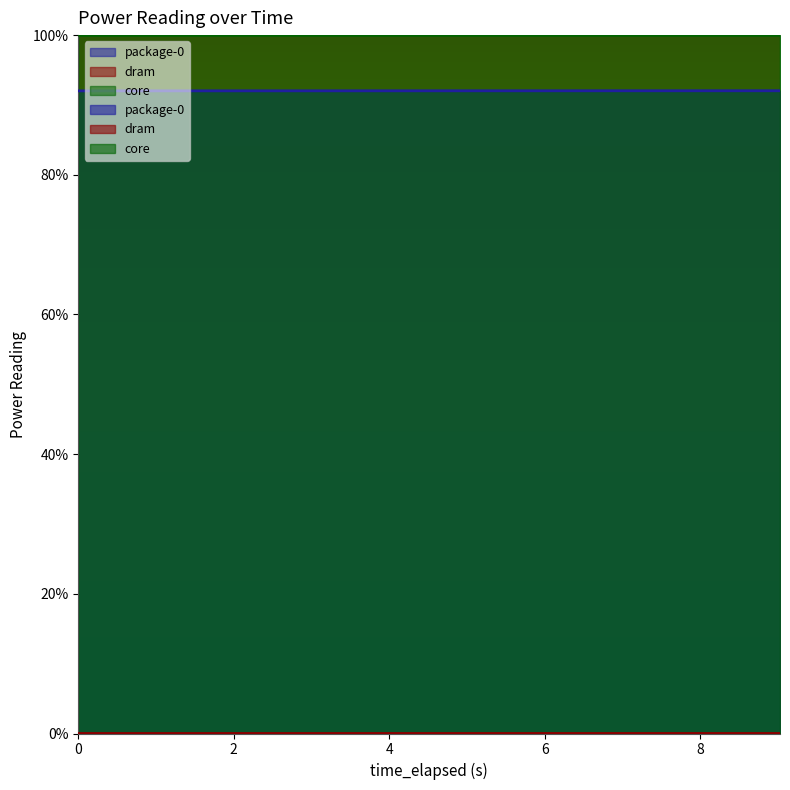

Which series changed the most between 2.004807216 and 9.023421615?

package-0